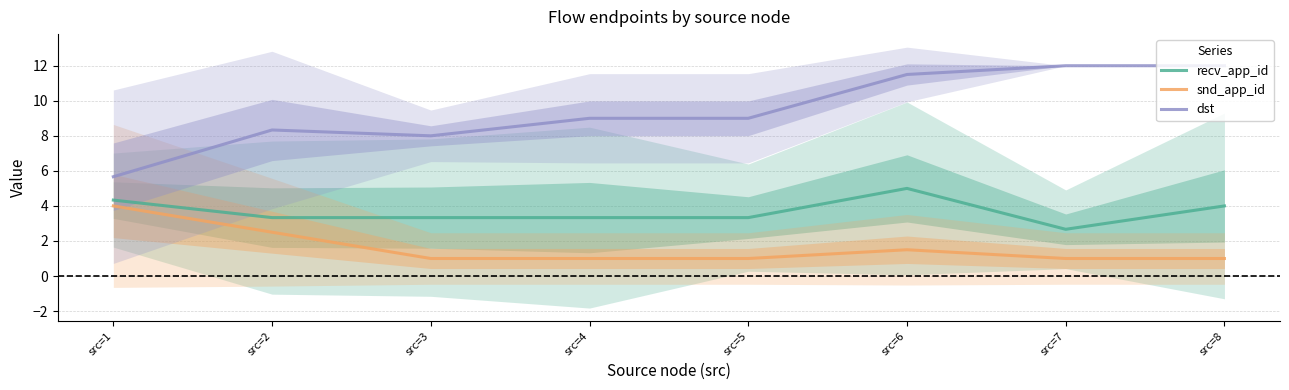

True or false: recv_app_id and snd_app_id cross at least once.

False